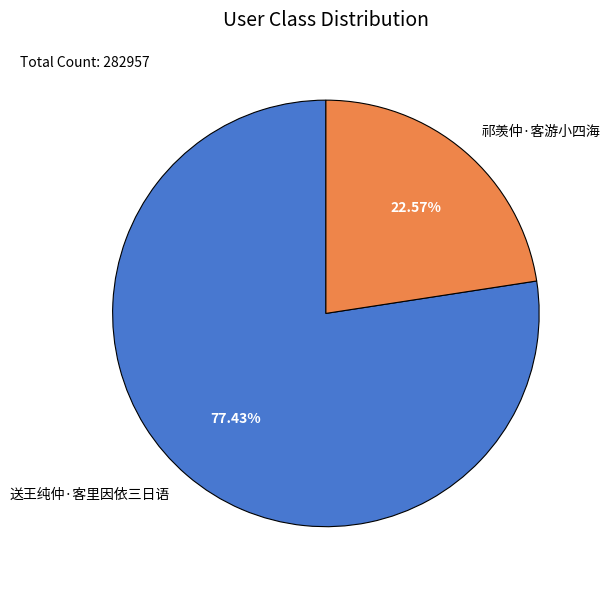

How much of the chart is everything except 送王纯仲·客里因依三日语?

22.6%